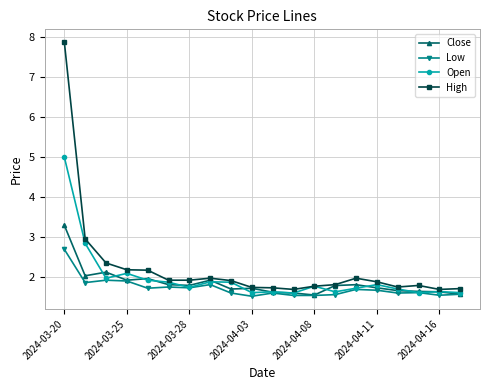

What is the minimum value shown in the chart?

1.5